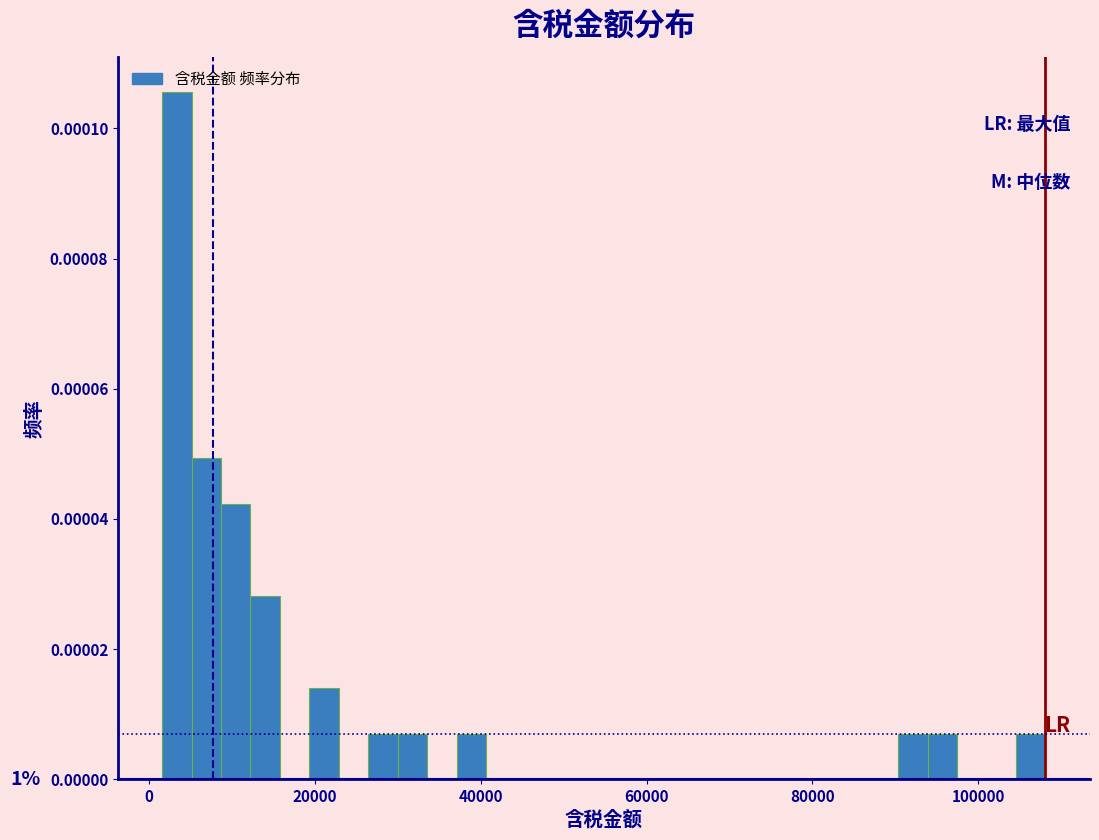

Around what value on the x-axis is the tallest bar? Give the approximate position of its centre, as read against the axis.

4000